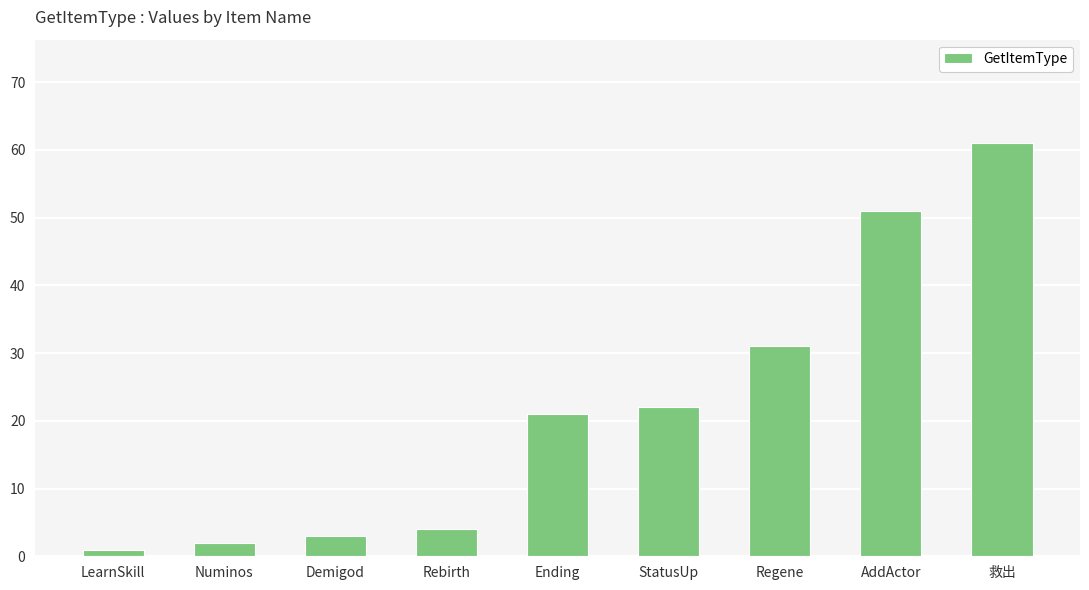

The chart shows a value of 2 at Numinos. True or false?

True